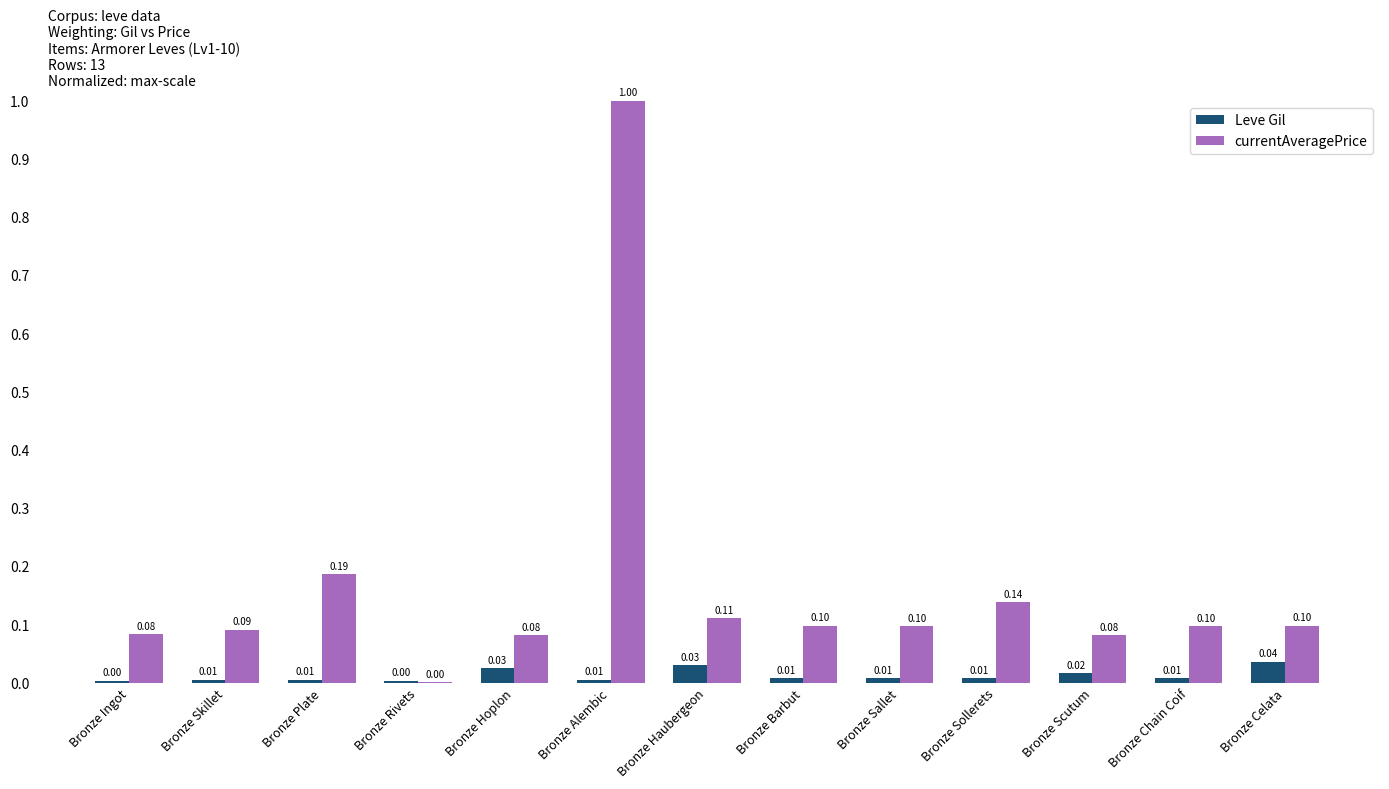

Between Bronze Sollerets and Bronze Scutum, which series saw the biggest shift?

currentAveragePrice